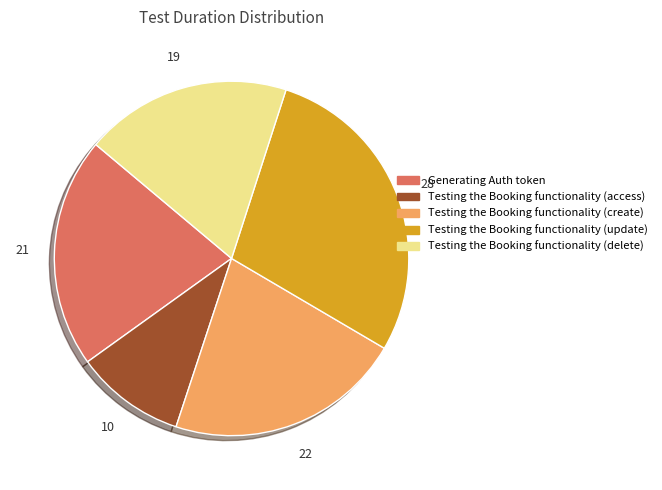

Approximately how many times larger is the value at Generating Auth token compared to Testing the Booking functionality (update)?

0.7